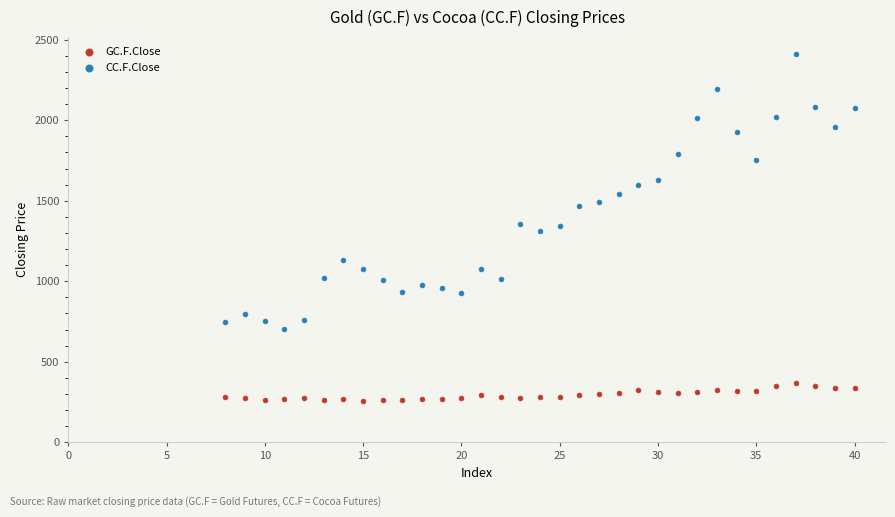

Which series reaches the minimum Y coordinate?

GC.F.Close